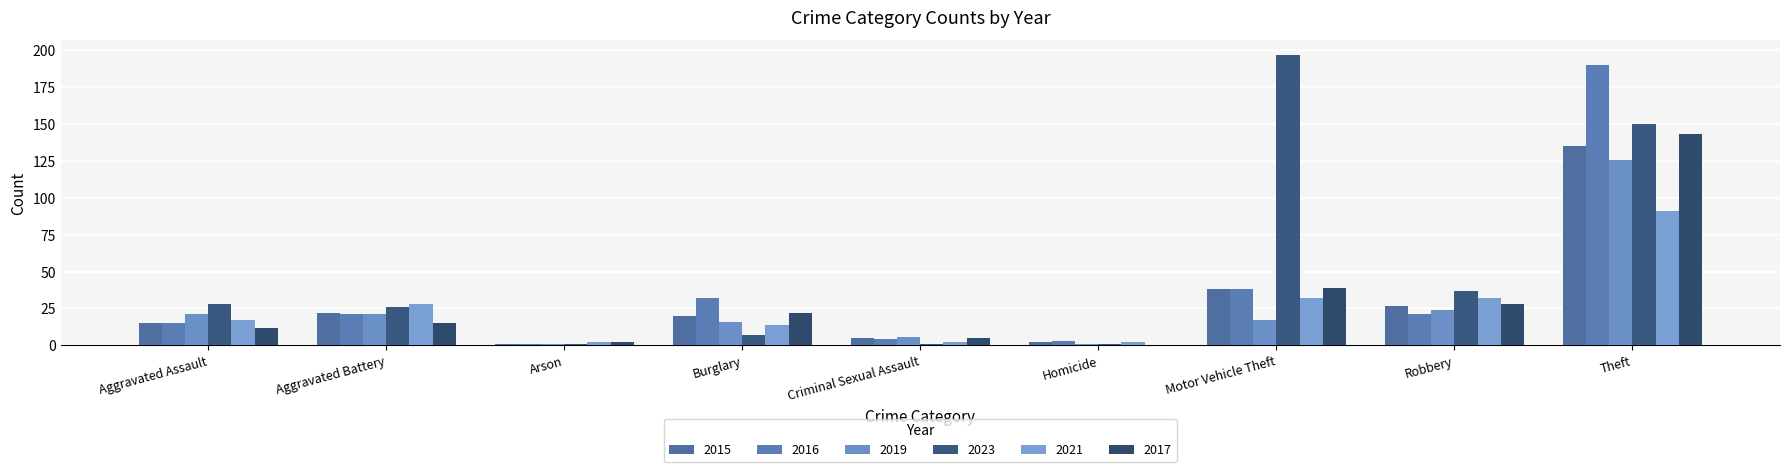

Reading right to left, list all the values displayed in this chart.

2015: 135	27	38	2	5	20	1	22	15
2016: 190	21	38	3	4	32	1	21	15
2019: 126	24	17	1	6	16	1	21	21
2023: 150	37	197	1	1	7	1	26	28
2021: 91	32	32	2	2	14	2	28	17
2017: 143	28	39	0	5	22	2	15	12